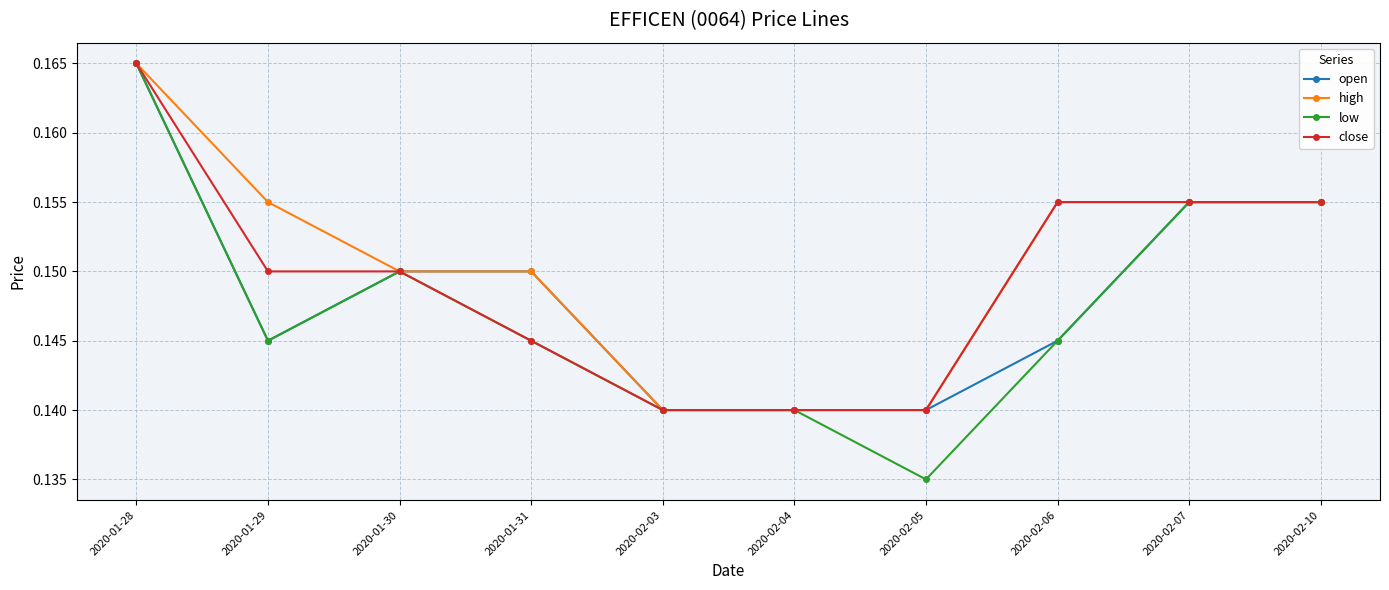

Is it true that close equals 0.0 at 2020-01-29?

False